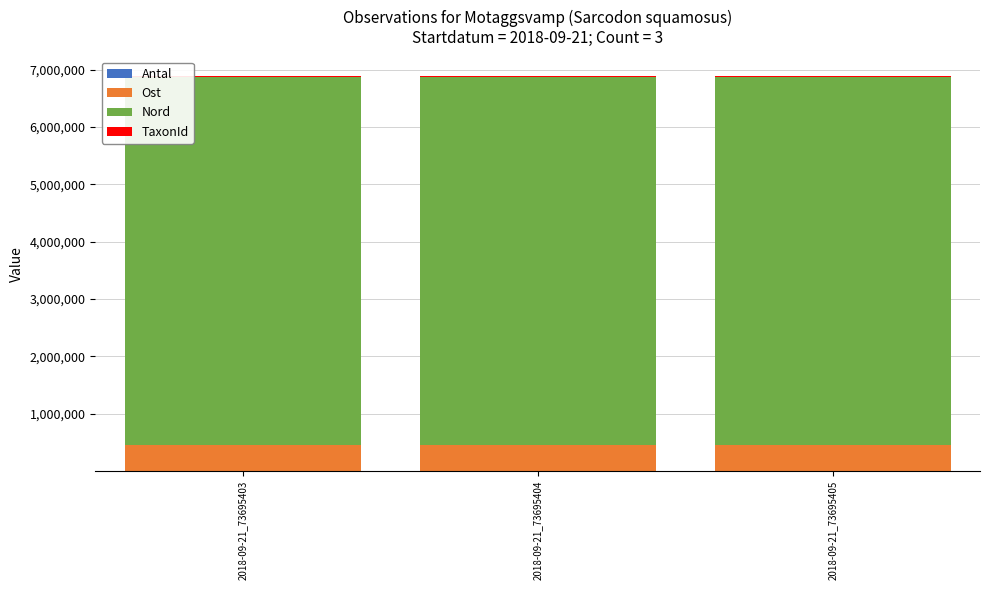

True or false: Nord has a value of 6432015.7 at 2018-09-21_73695403.

True